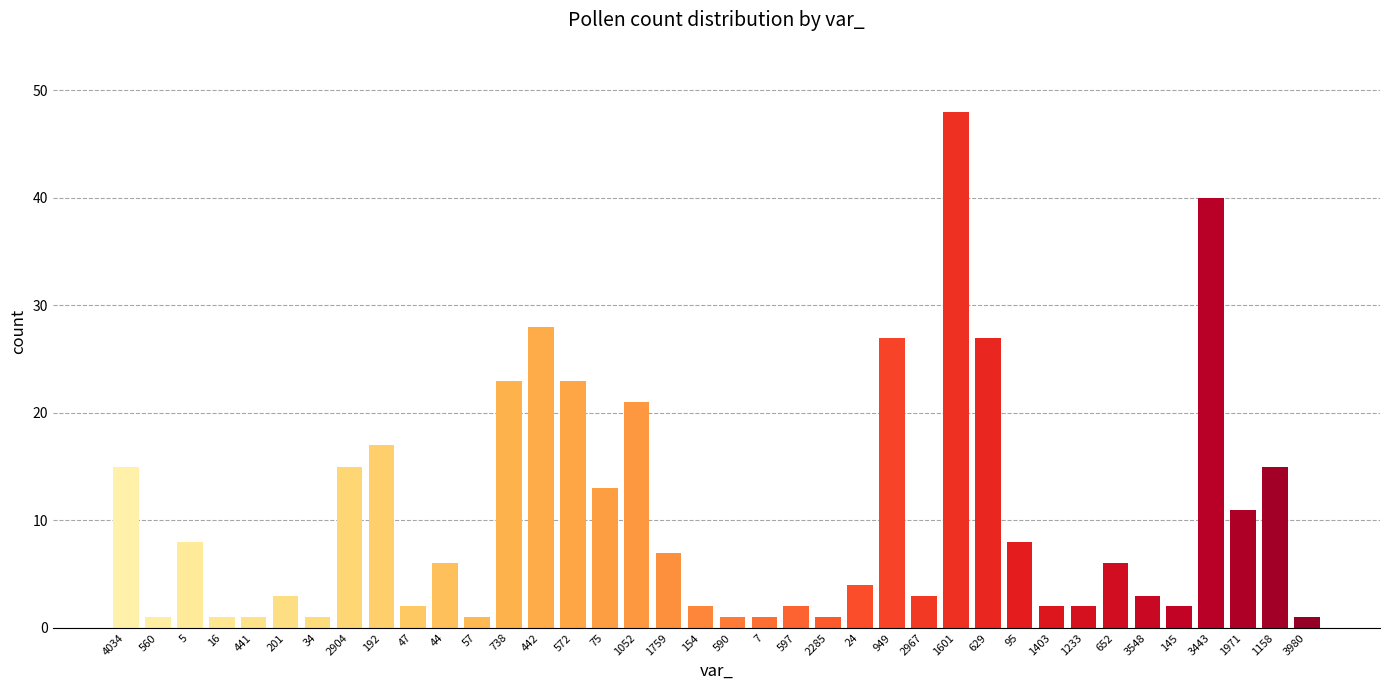

The chart shows a value of 6 at 44. True or false?

True